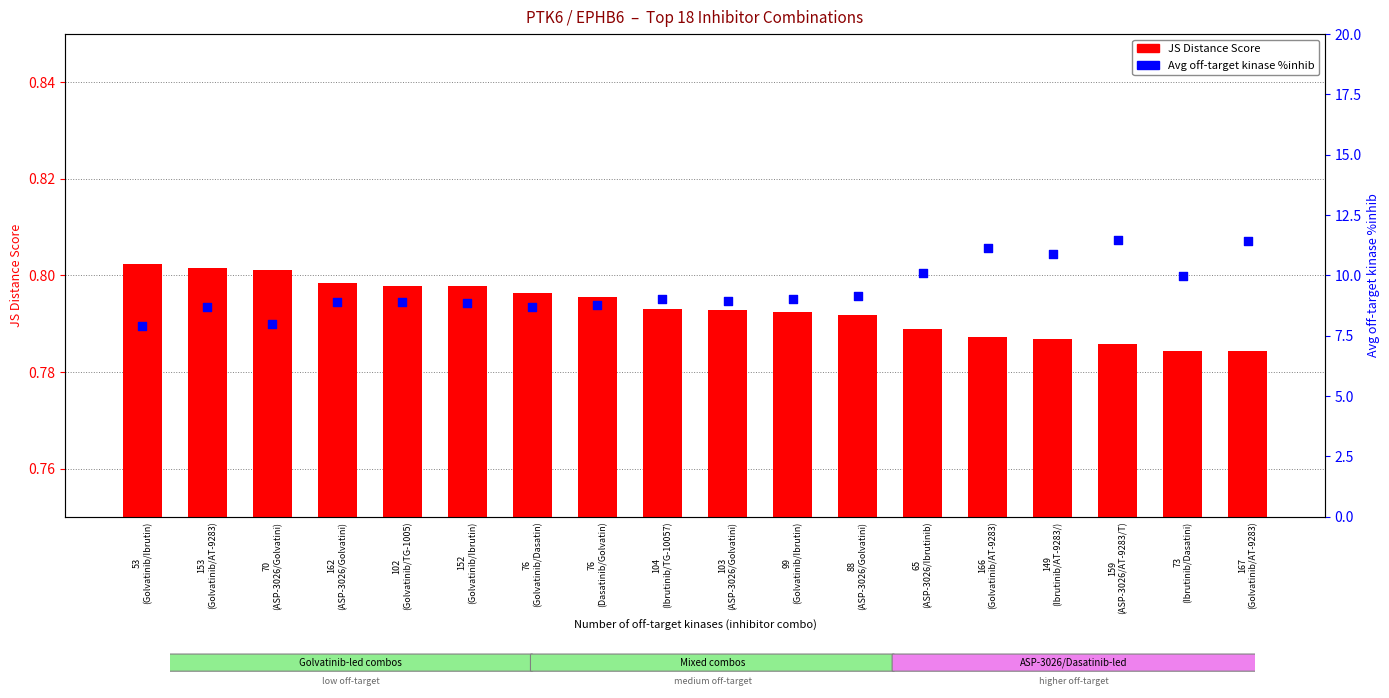

Which series reaches the maximum Y coordinate?

Avg off-target kinase %inhib